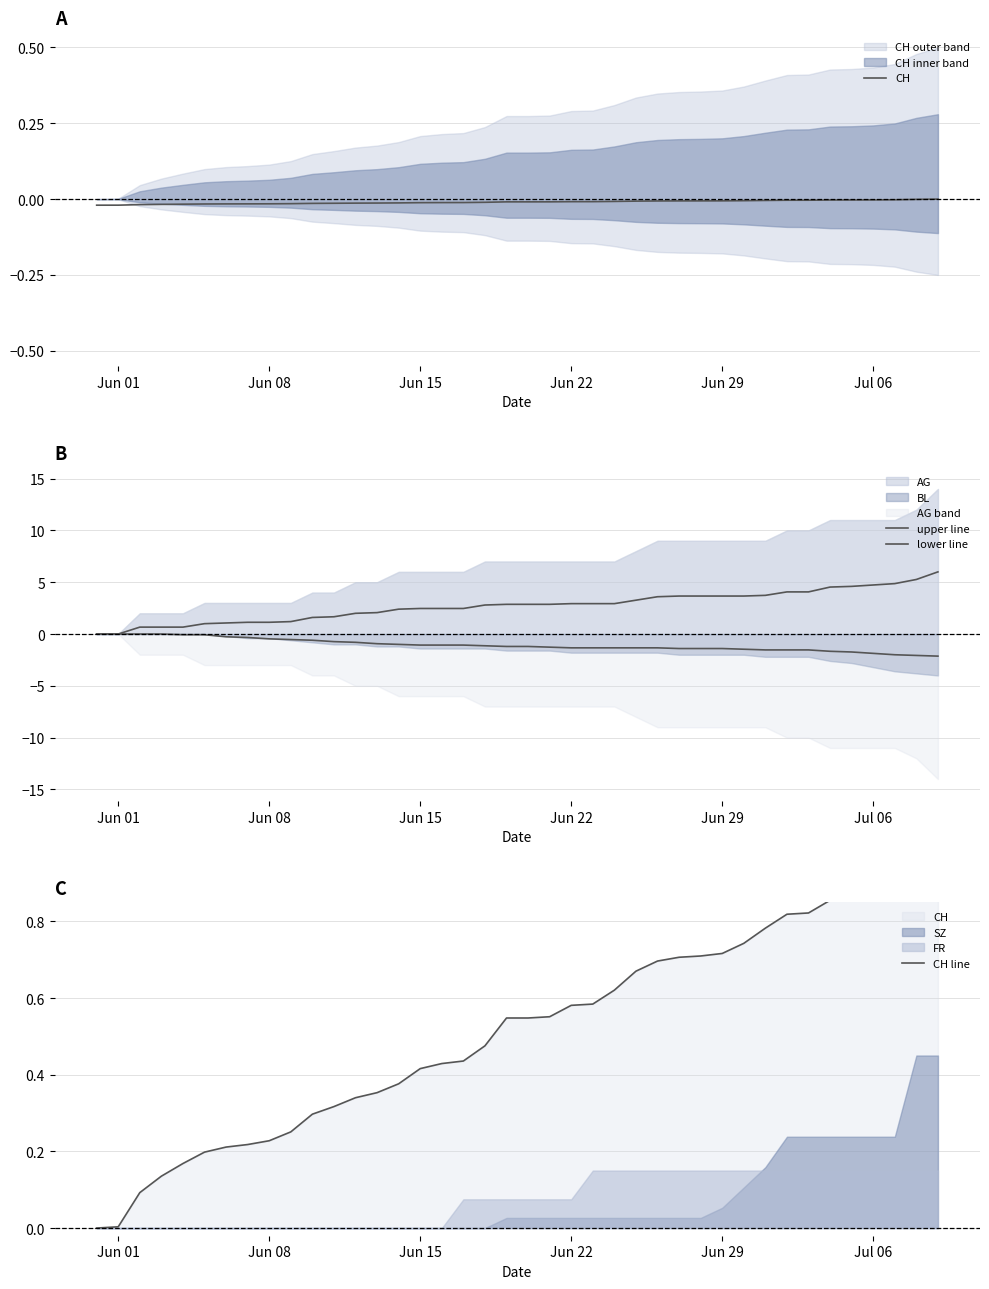

Is the value of CH at 30 greater than the value of lower line at 11?

Yes